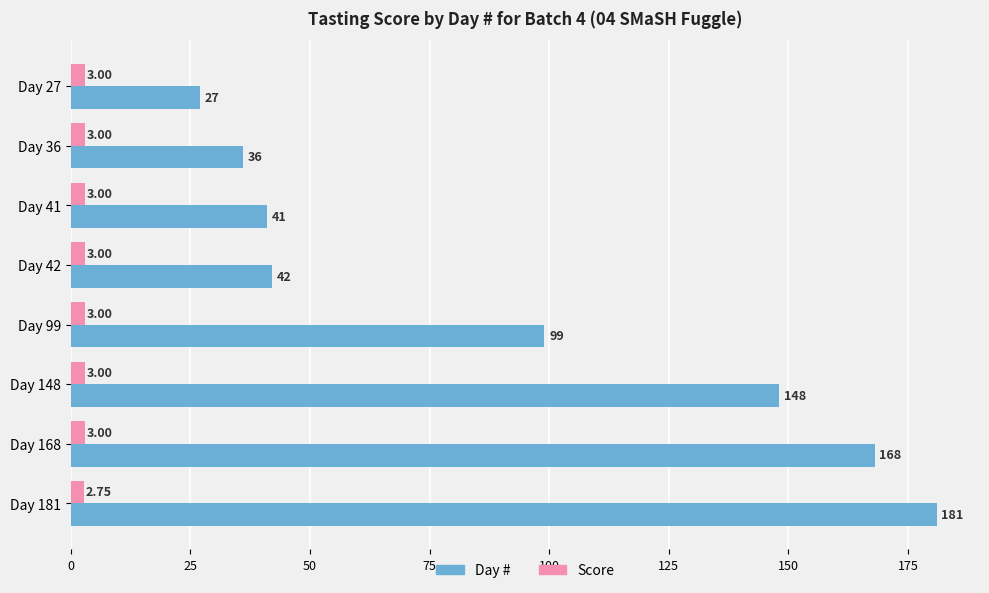

At Day 42, list the series in order from smallest to largest.

Score, Day #